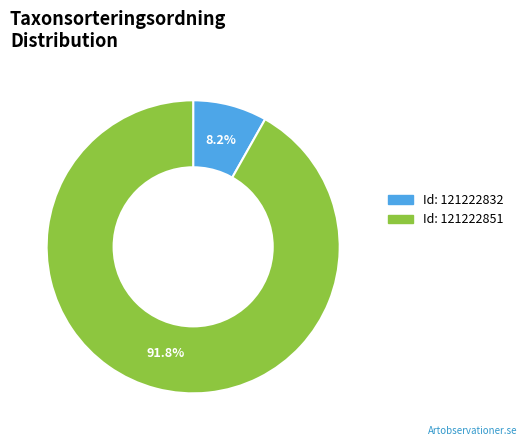

How many slices are in this pie chart?

2